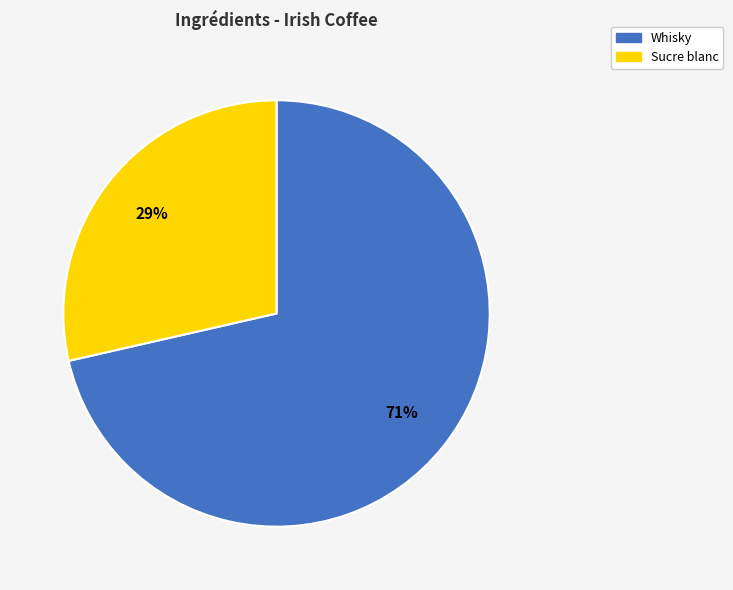

Do Whisky and Sucre blanc together represent more than half of the pie?

Yes